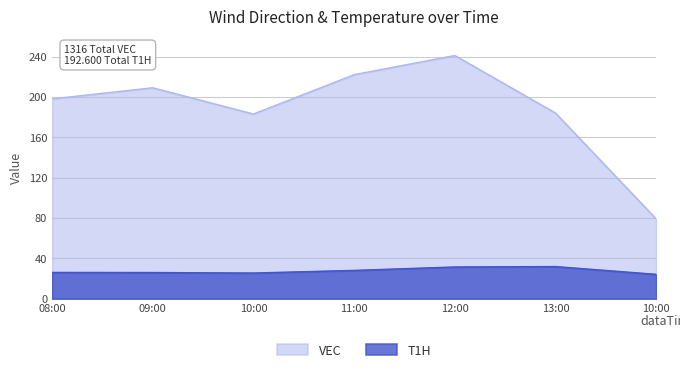

What are all the series names shown in the legend?

VEC, T1H